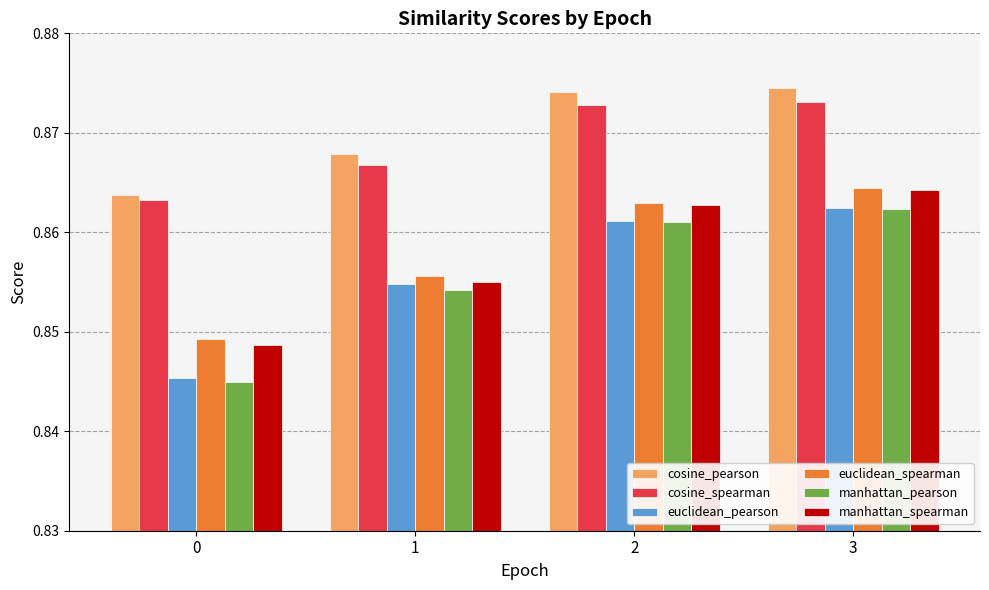

Is the value of euclidean_pearson at 0 greater than the value of cosine_pearson at 3?

No